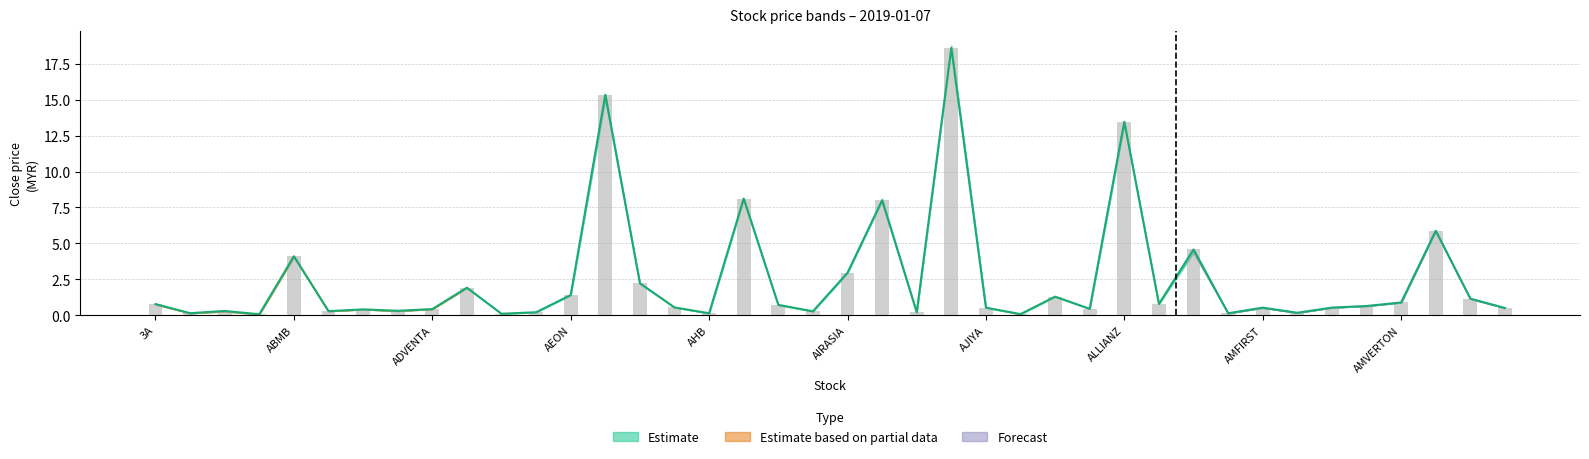

Reading left to right, list all the values displayed in this chart.

open: 0.8	0.1	0.3	0.1	4.1	0.3	0.4	0.3	0.4	1.9	0.1	0.2	1.4	15.3	2.2	0.6	0.1	8.1	0.7	0.3	3.0	8.0	0.2	18.6	0.5	0.1	1.3	0.5	13.5	0.8	4.6	0.1	0.5	0.2	0.5	0.7	0.9	5.9	1.2	0.5
high: 0.8	0.1	0.3	0.1	4.1	0.3	0.4	0.3	0.4	1.9	0.1	0.2	1.4	15.3	2.2	0.6	0.1	8.1	0.7	0.3	3.0	8.0	0.2	18.6	0.5	0.1	1.3	0.5	13.5	0.8	4.6	0.1	0.5	0.2	0.5	0.7	0.9	5.9	1.2	0.5